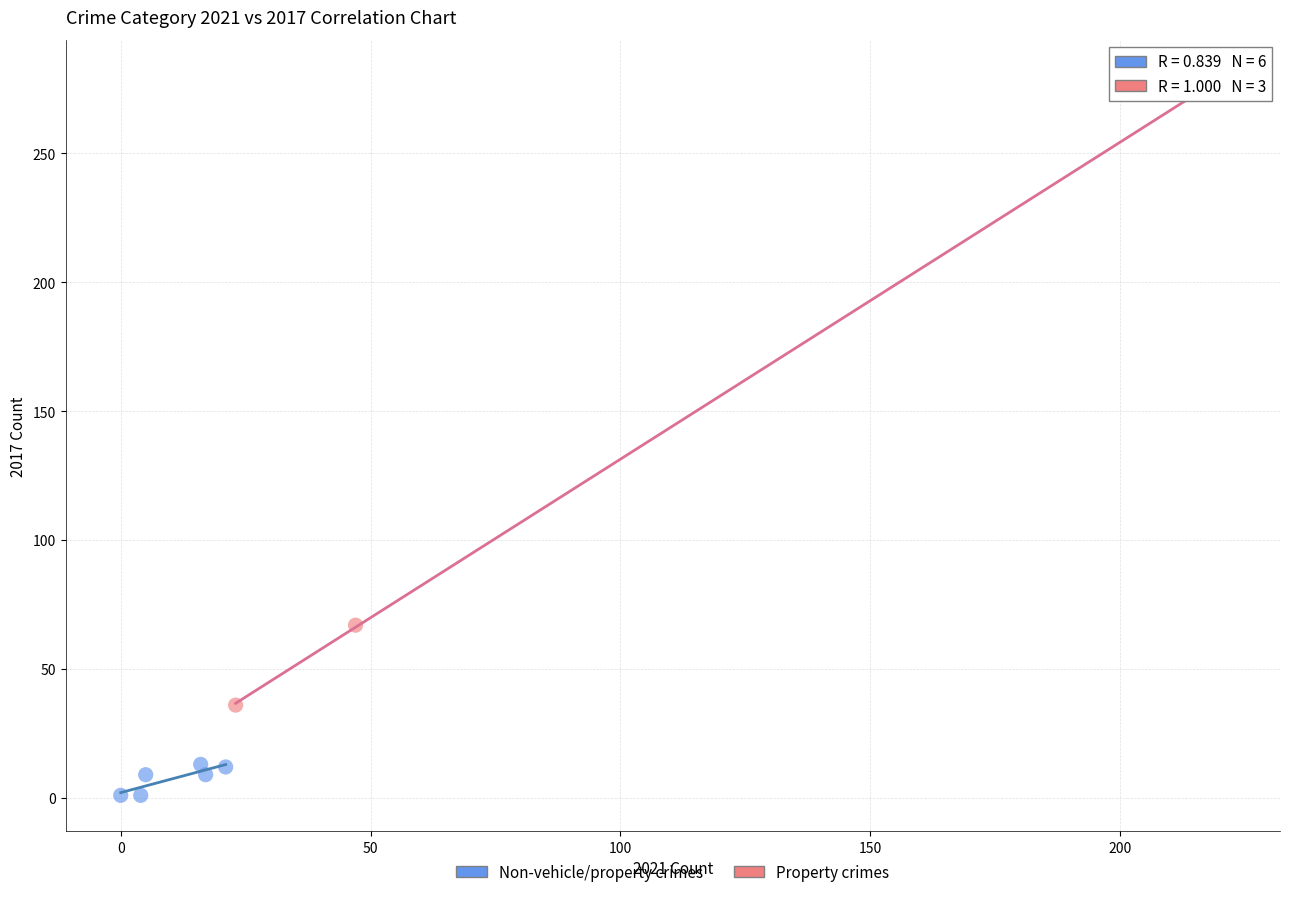

Which series contains the lowest Y value?

Non-vehicle/property crimes